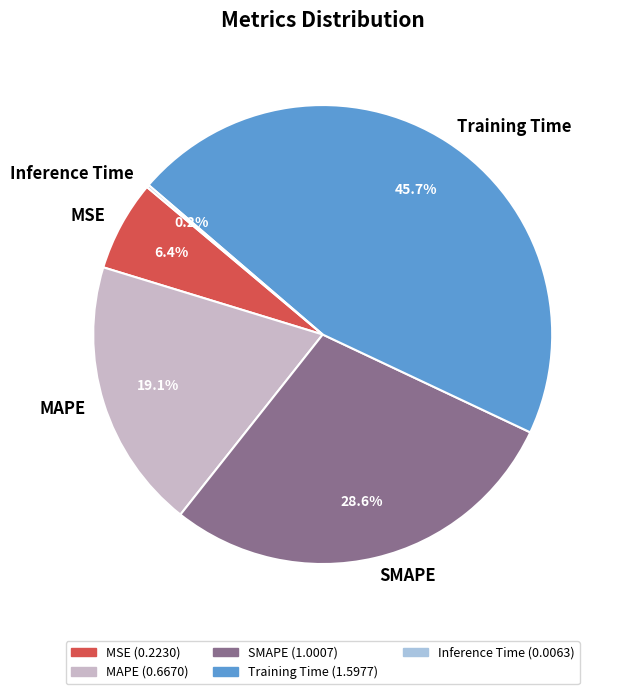

Is it true that SMAPE is 29% of the pie?

True